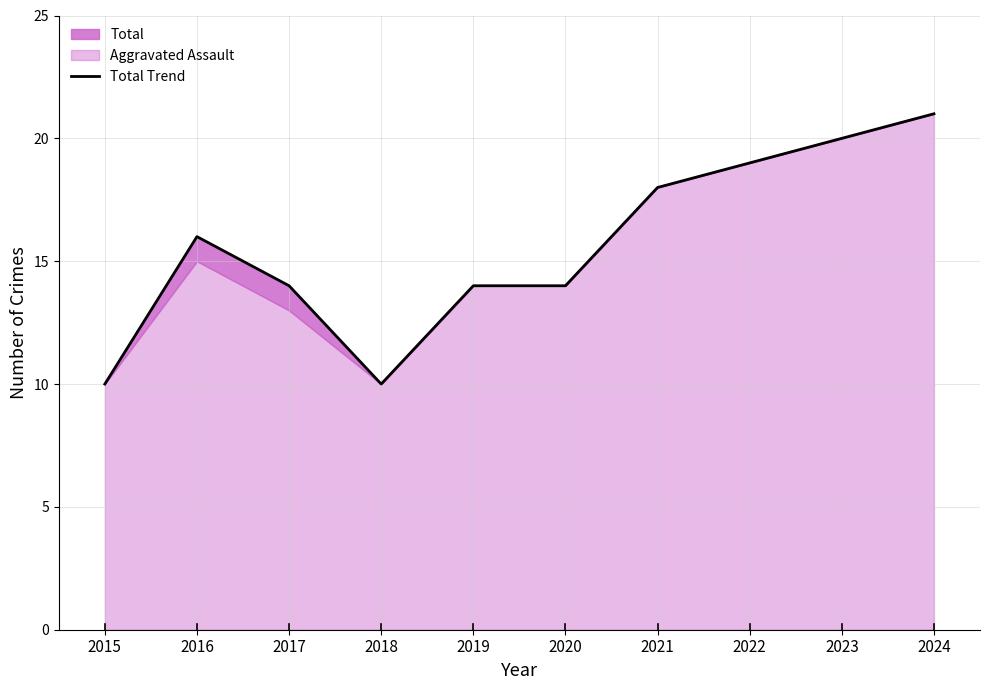

What is the change in value from 2016 to 2023?

+4